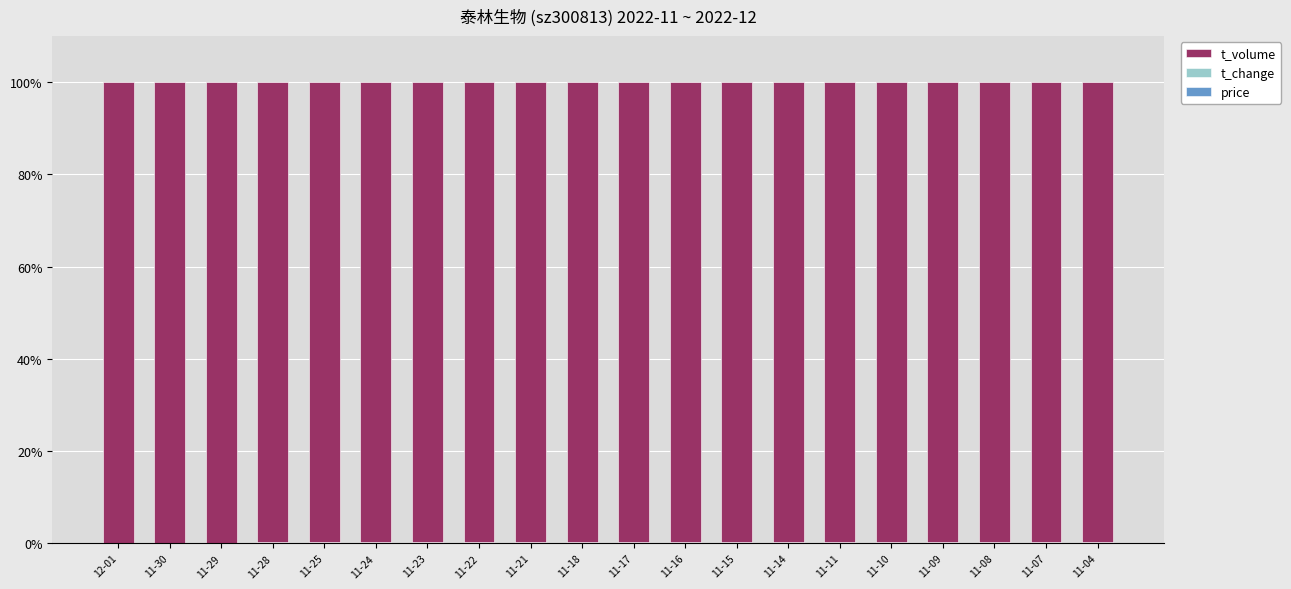

Which series has the largest range (max minus min)?

t_volume